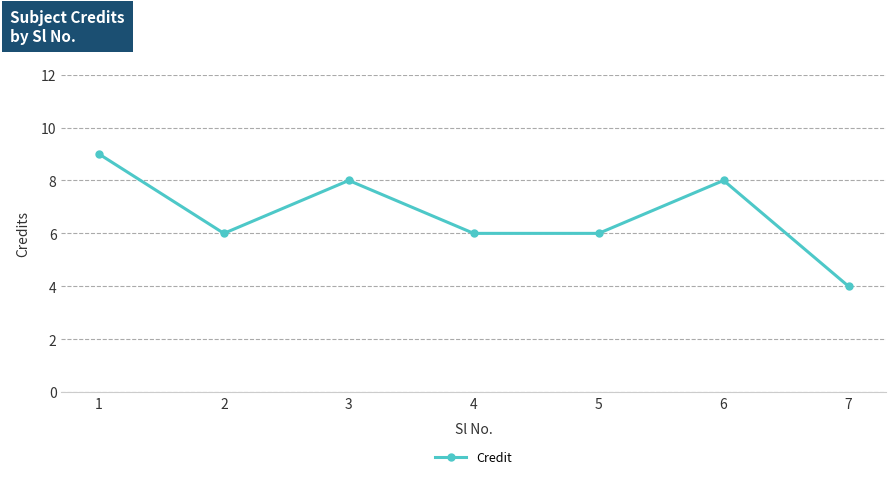

Count the number of data series in this chart.

1